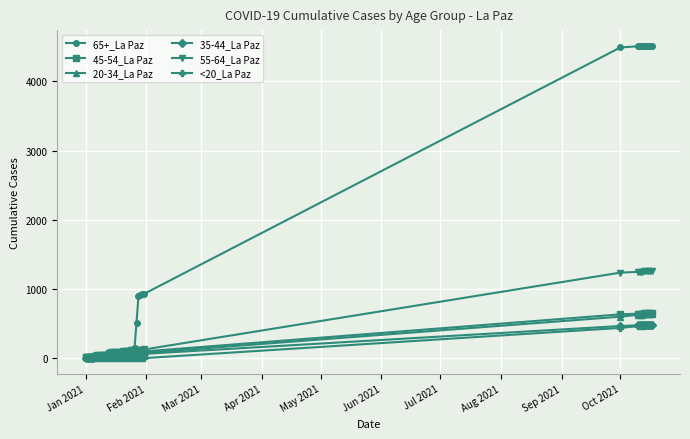

How many data points does each series have?

40